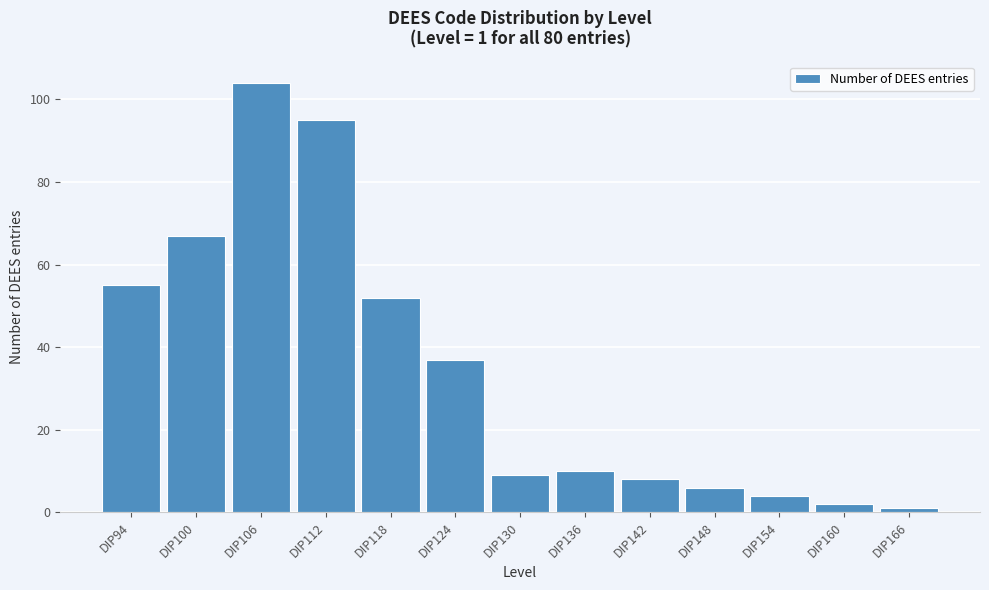

Reading left to right, transcribe all the data shown in this chart.

DIP94=55	DIP100=67	DIP106=104	DIP112=95	DIP118=52	DIP124=37	DIP130=9	DIP136=10	DIP142=8	DIP148=6	DIP154=4	DIP160=2	DIP166=1